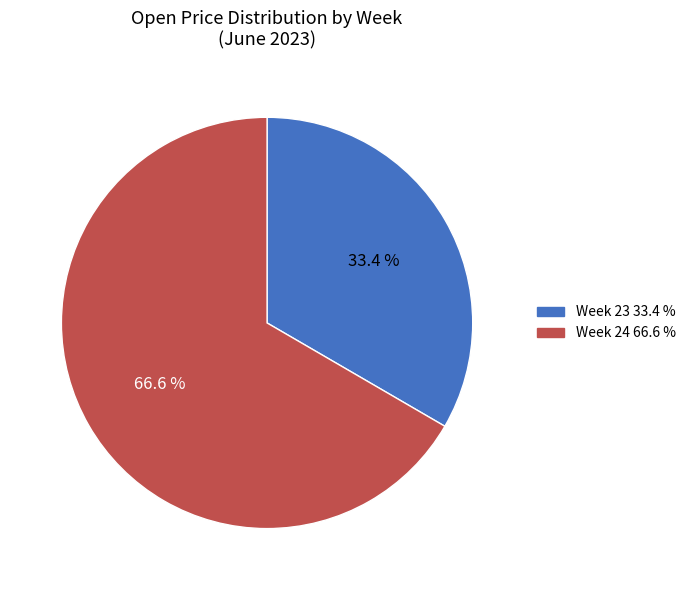

Is there a majority slice in this chart?

Yes